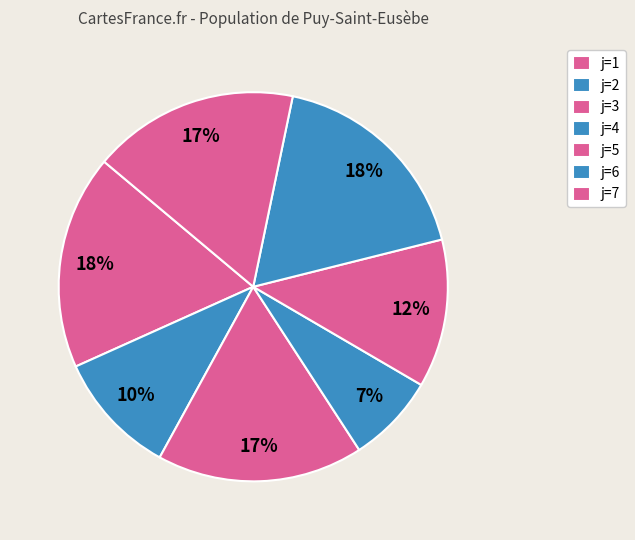

Count the number of slices in the pie.

7